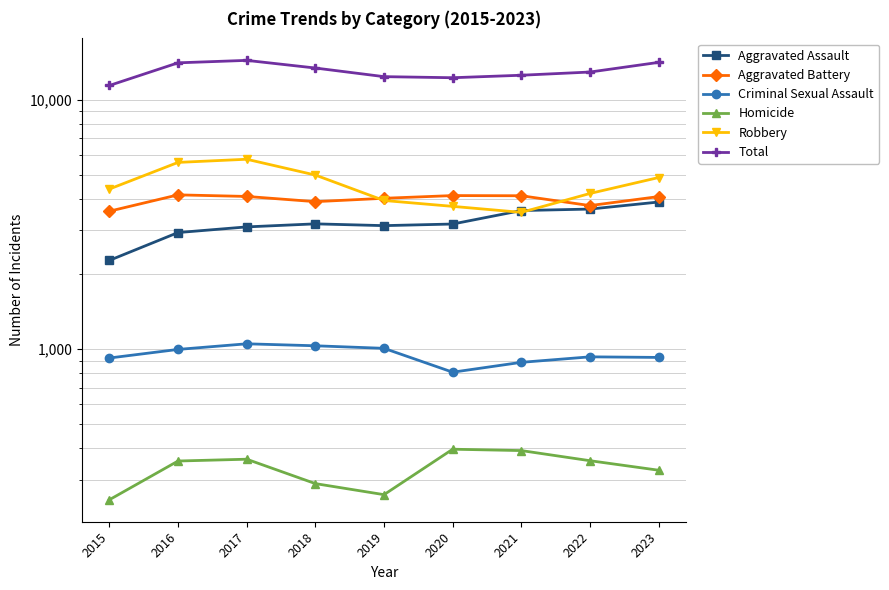

What is the sum of the Total values at 2018 and 2020?

25607